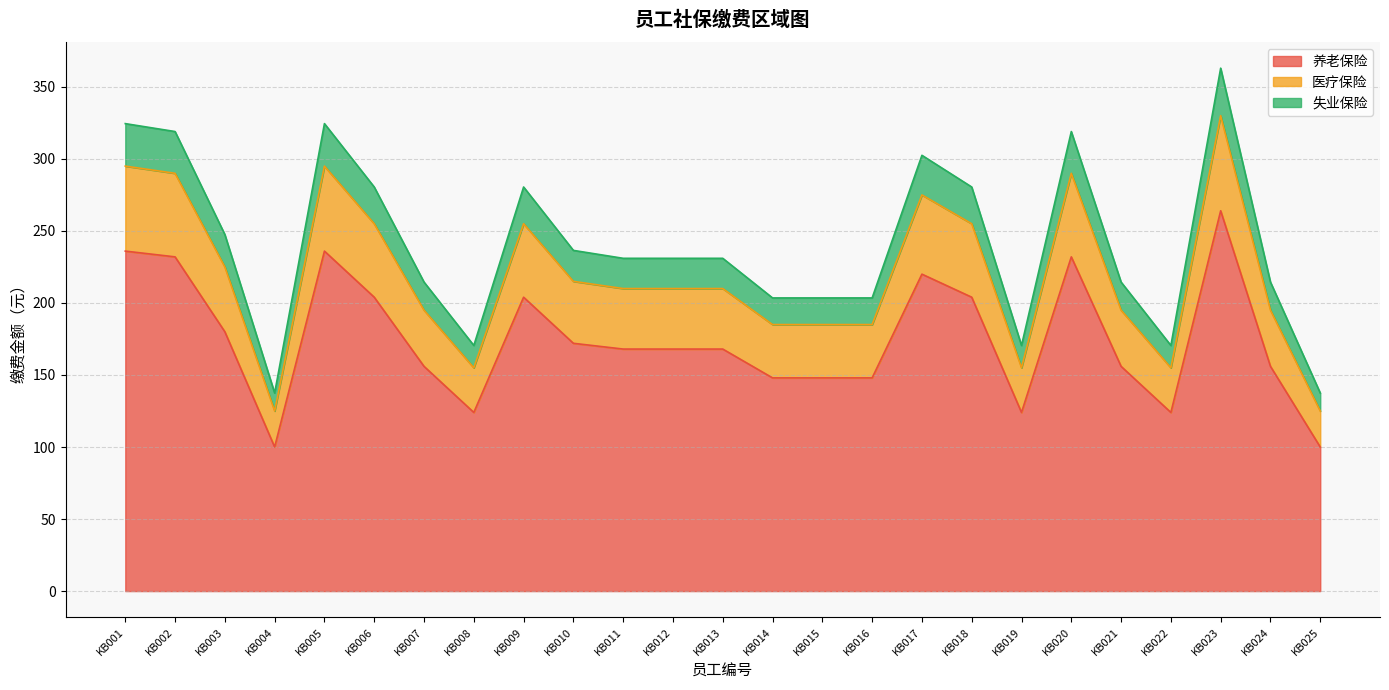

The value of 养老保险 at KB001 is 416.8. True or false?

False